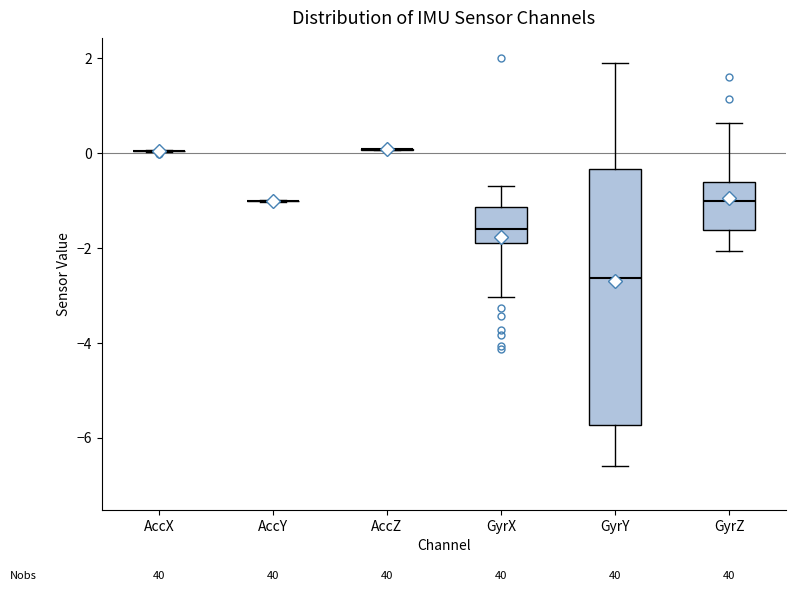

Reading left to right, transcribe this box plot: for each box, give where its median line is, the range the box spans, and where its two whiskers end, as read against the y-axis. The values are not printed on the chart, so give them approximately, as read against the axis.

AccX: box collapsed to a line at 0.0, whiskers 0.0 to 0.0
AccY: box collapsed to a line at -1.0, whiskers -1.0 to -1.0
AccZ: box collapsed to a line at 0.0, whiskers 0.0 to 0.0
GyrX: median -1.6, box -2.0 to -1.2, whiskers -3.0 to -0.6
GyrY: median -2.6, box -5.8 to -0.4, whiskers -6.6 to 1.8
GyrZ: median -1.0, box -1.6 to -0.6, whiskers -2.0 to 0.6